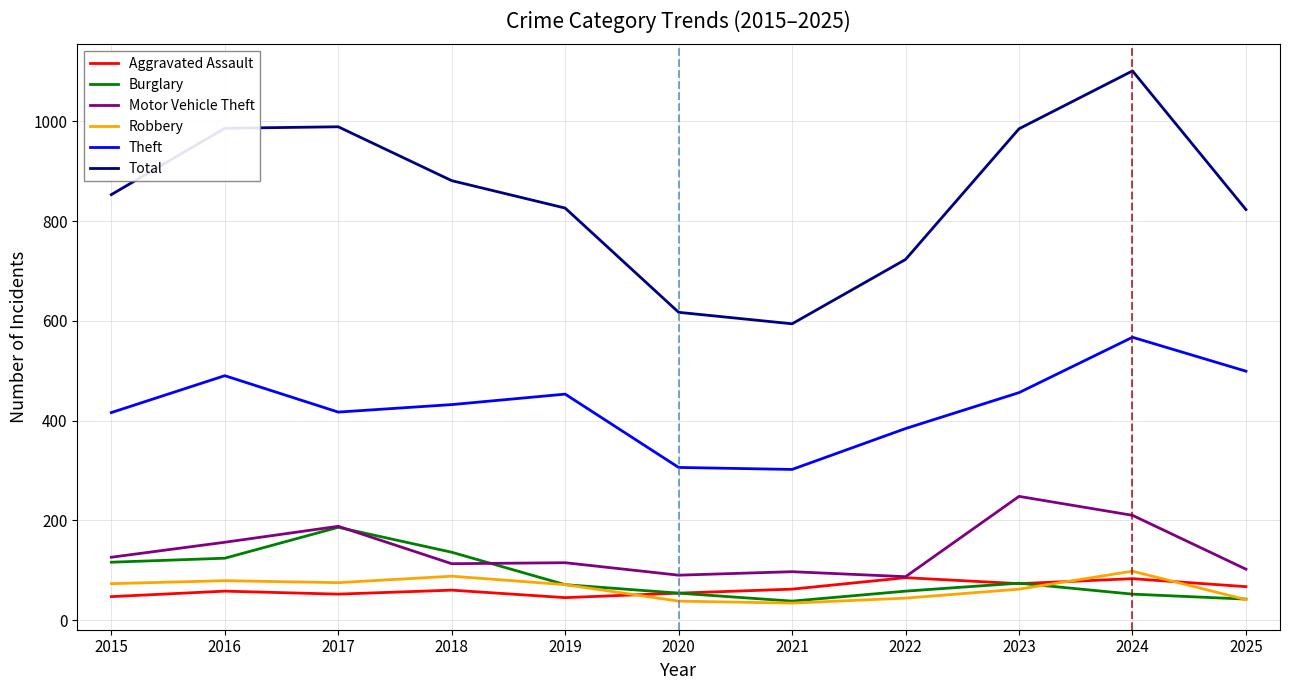

What is the sum of all Theft values?

4722